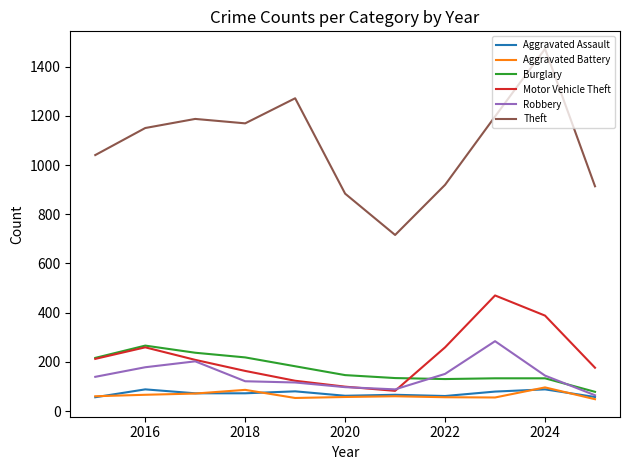

Which series has the largest range (max minus min)?

Theft